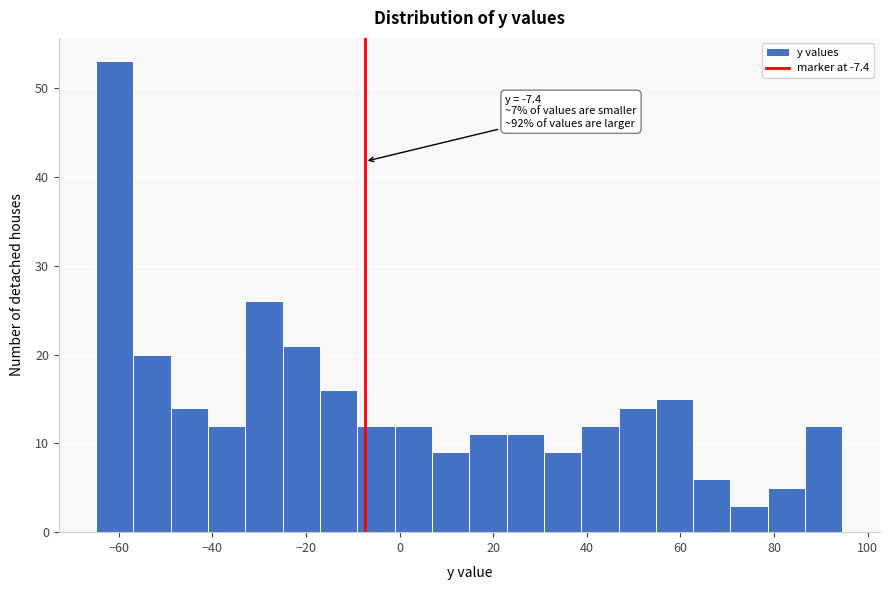

Around what value on the x-axis is the tallest bar? Give the approximate position of its centre, as read against the axis.

-60